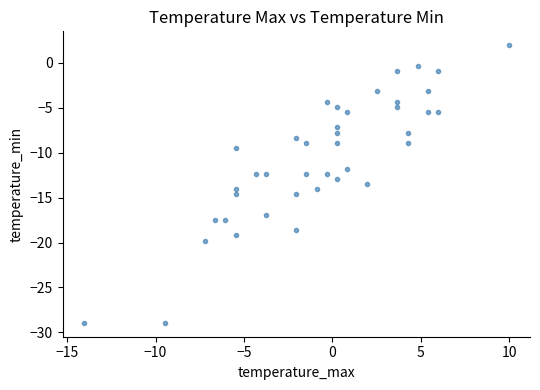

What is the range of X values (max minus min)?

24.0